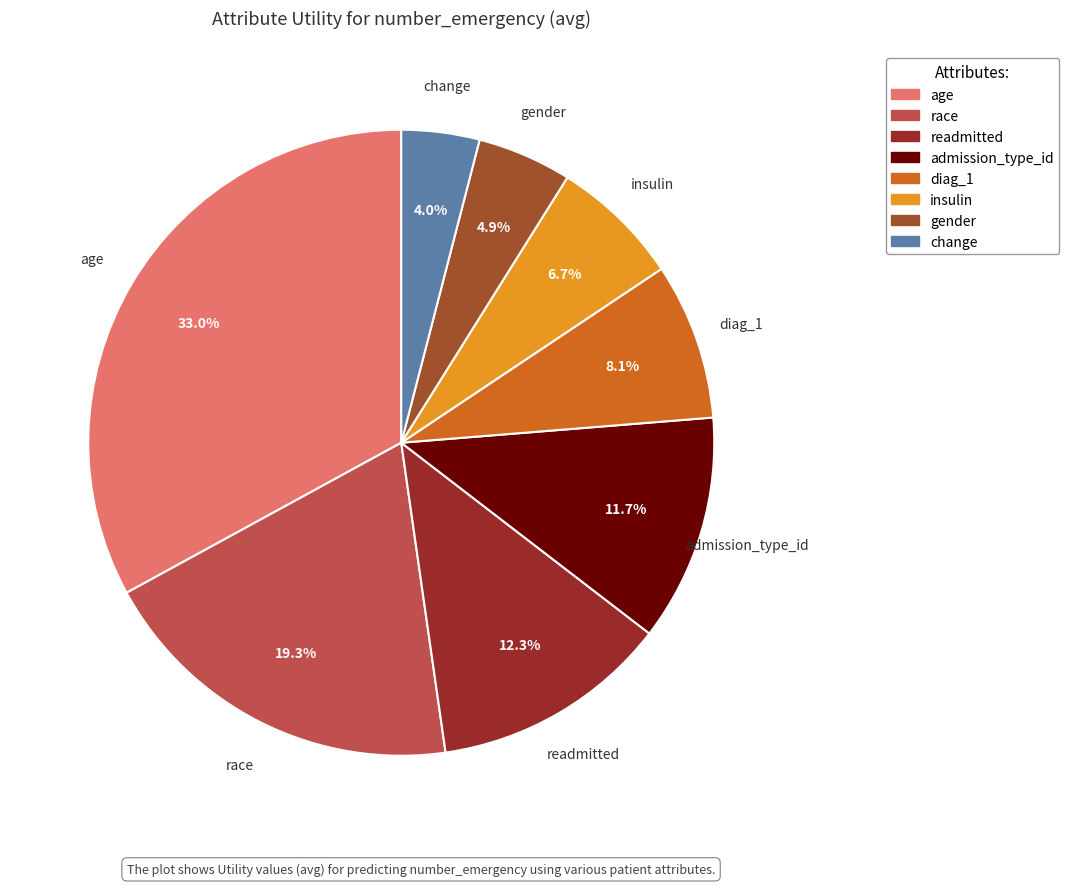

What percentage is the race slice, to the nearest percent?

19%